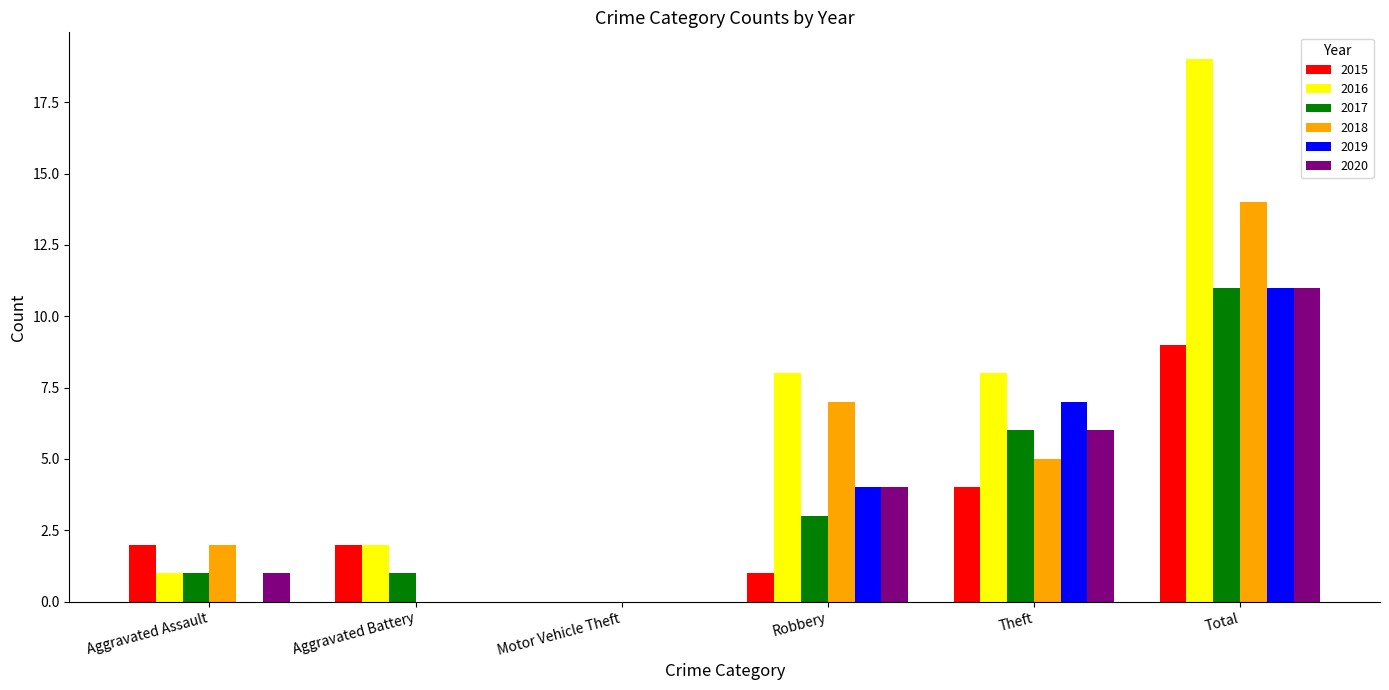

Are the bars grouped side by side (vs. stacked)?

Yes